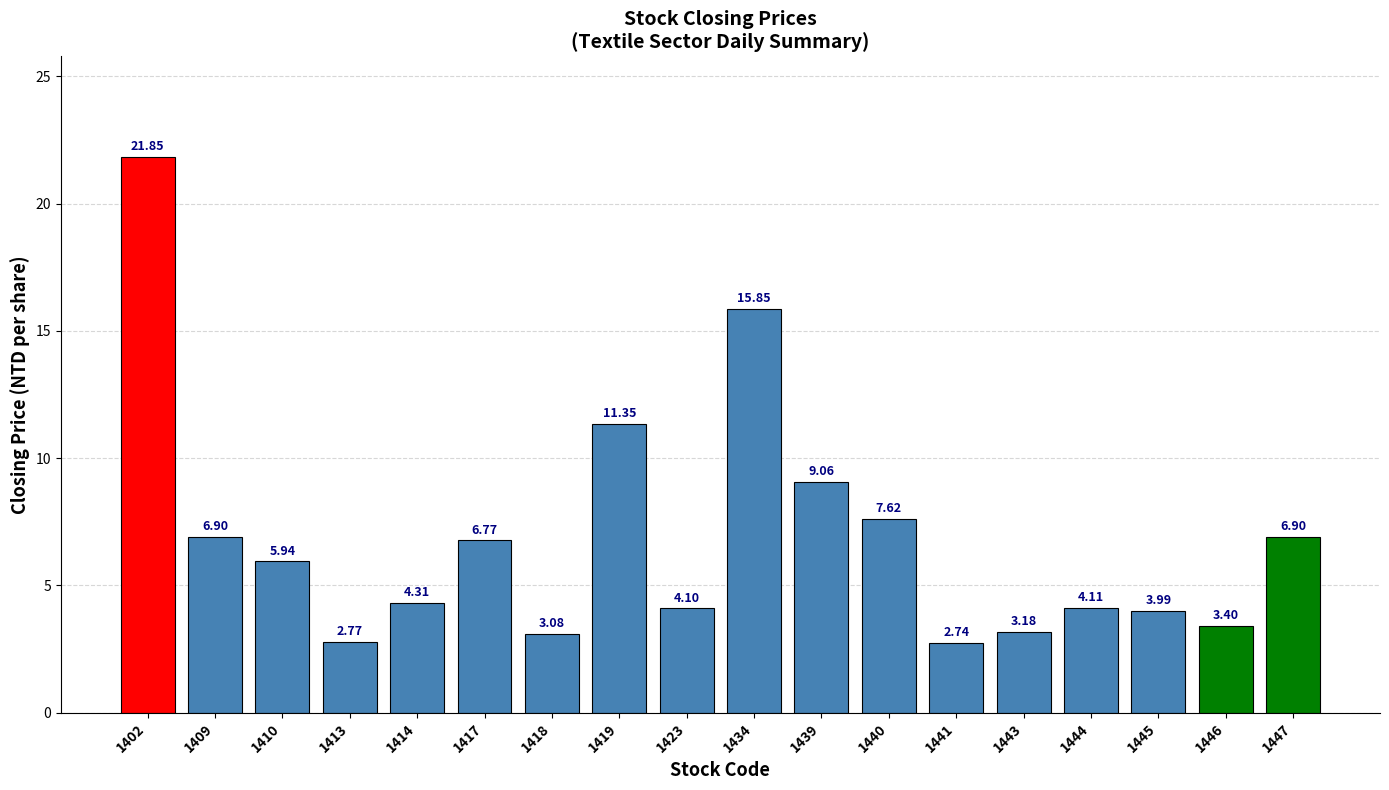

Approximately how many times larger is the value at 1443 compared to 1445?

0.8